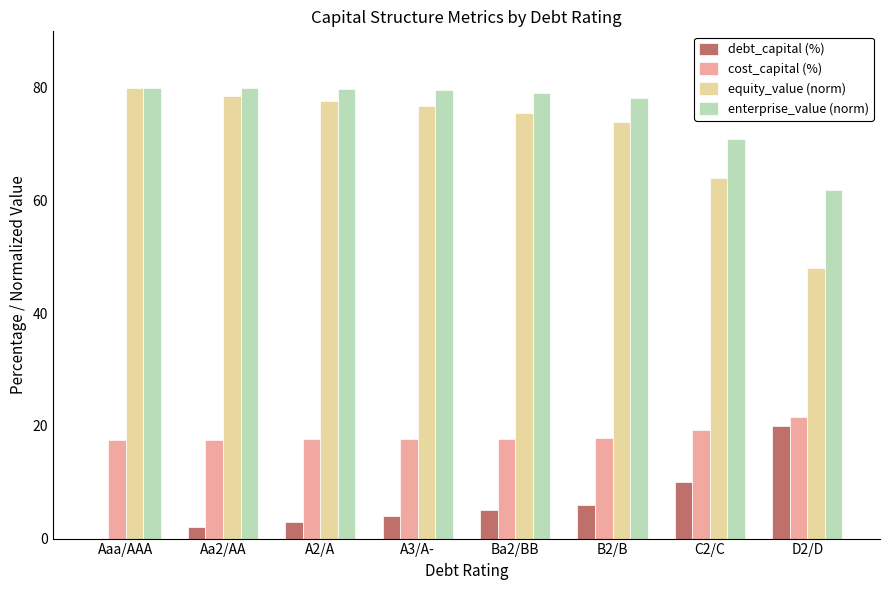

What is the total value across all series at Aaa/AAA?

177.6